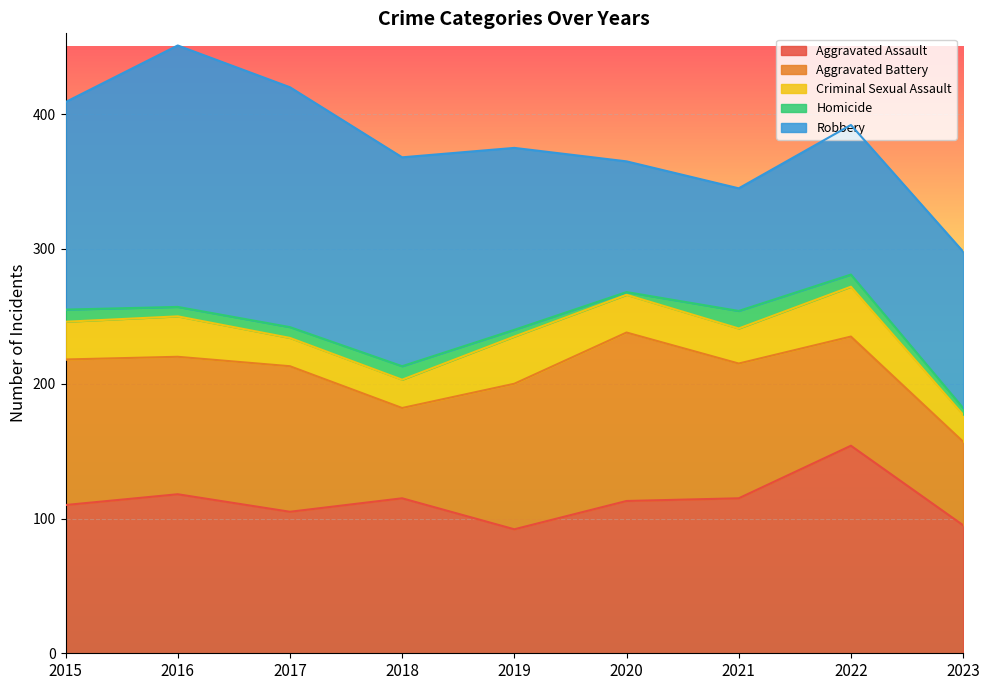

What is the approximate value of Homicide at 2019?

5